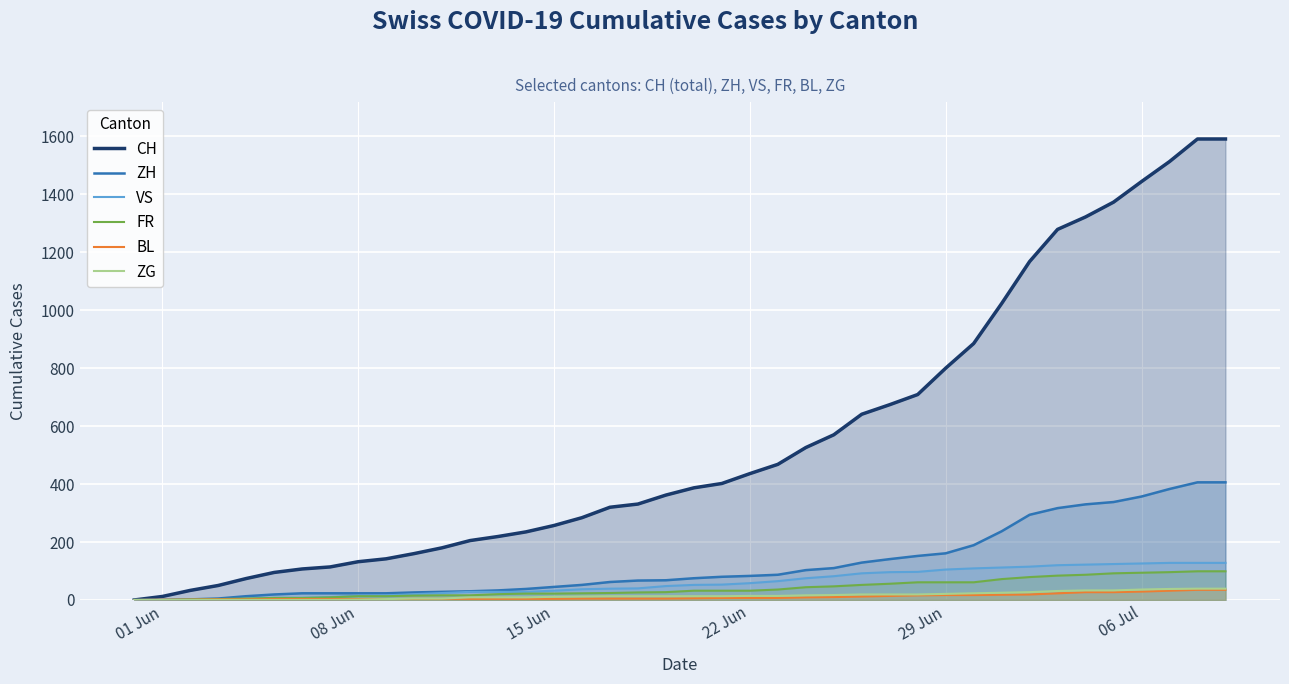

Which series has the largest range (max minus min)?

CH